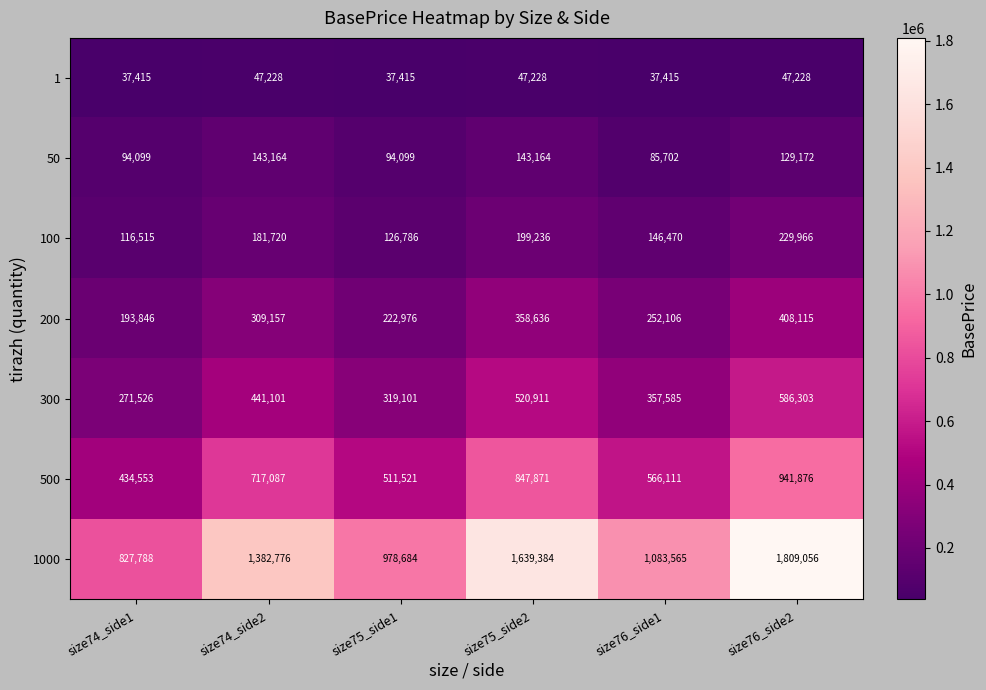

What is the spread (max minus min) of values at size76_side1?

1046150